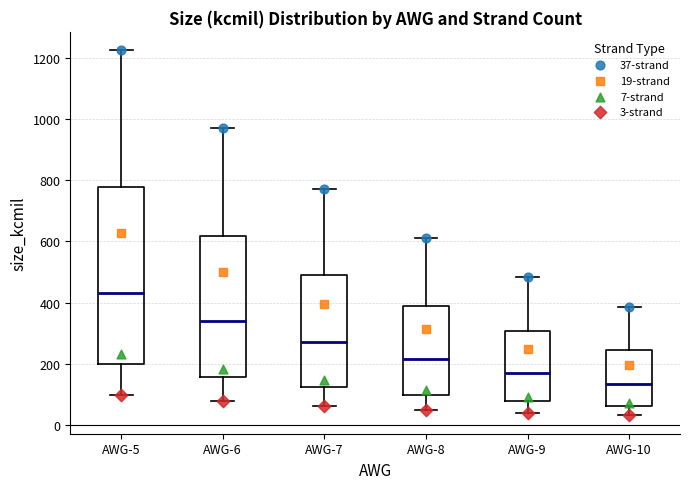

Which box's median line is the highest?

AWG-5